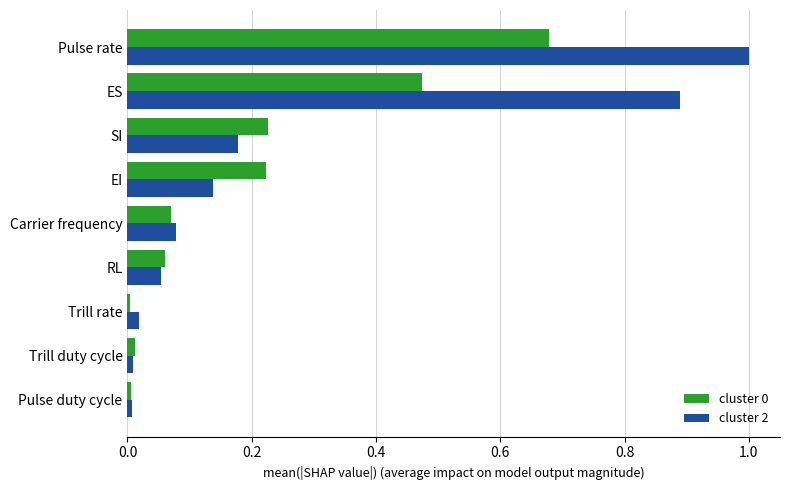

At which label does cluster 2 reach its peak?

Pulse rate